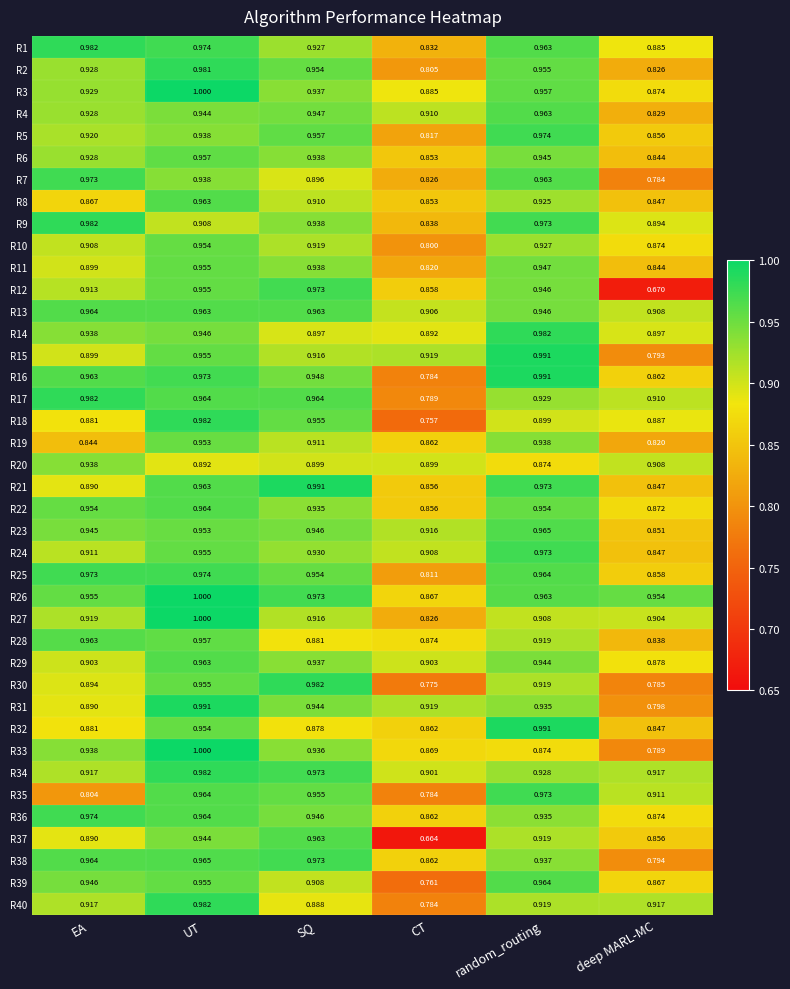

At which category is the sum across all series the highest?

UT